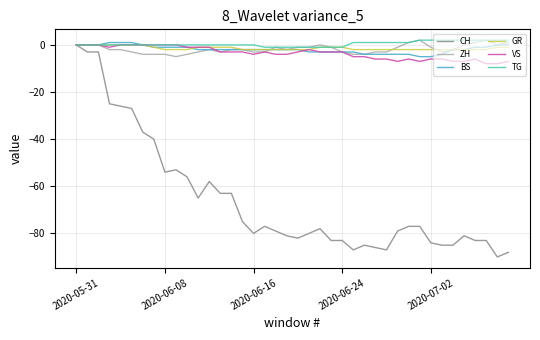

Which series has the largest range (max minus min)?

CH